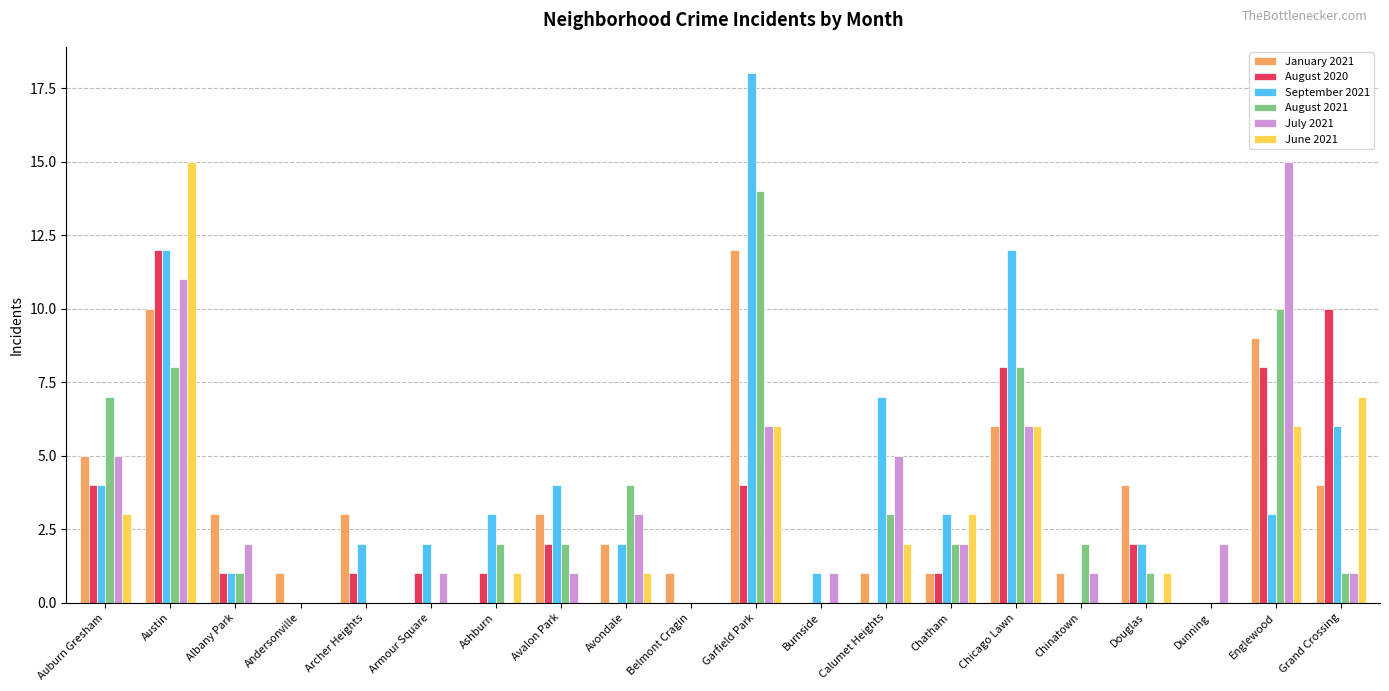

What is the sum of all July 2021 values?

62